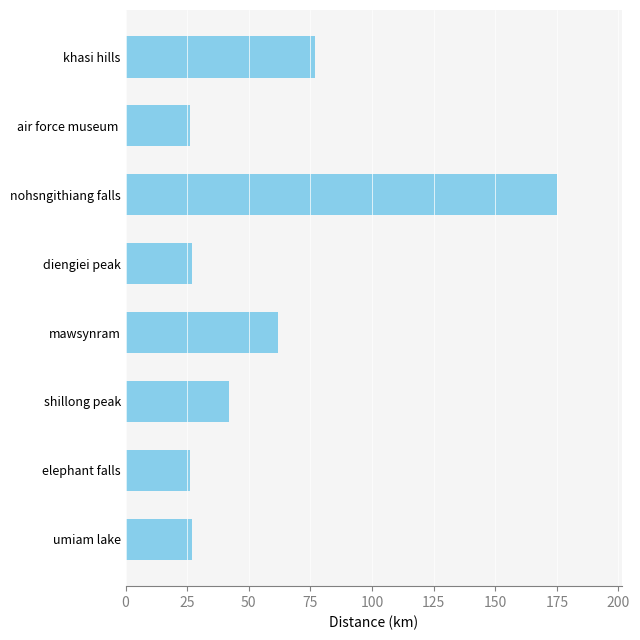

At which label is the value closest to 100?

khasi hills